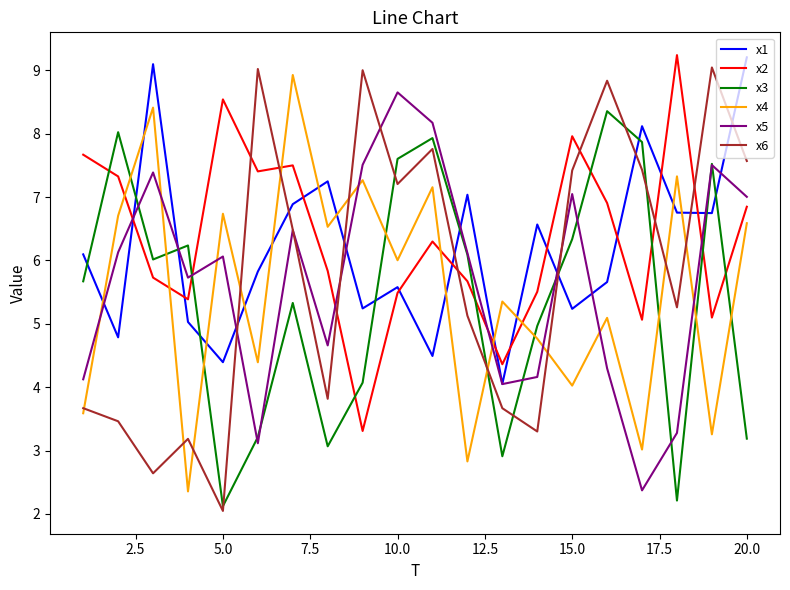

How many values in the x6 series exceed 6?

10